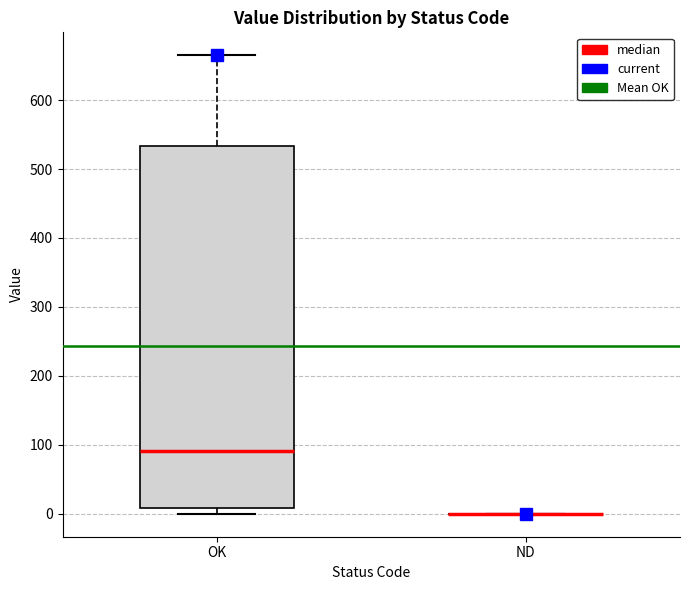

Reading left to right, read every box against the y-axis: the position of its median line, the range the box covers, and the ends of its whiskers. The values are not printed on the chart, so give them approximately, as read against the axis.

OK: median 90, box 10 to 530, whiskers 0 to 670
ND: box collapsed to a line at 0, whiskers 0 to 0